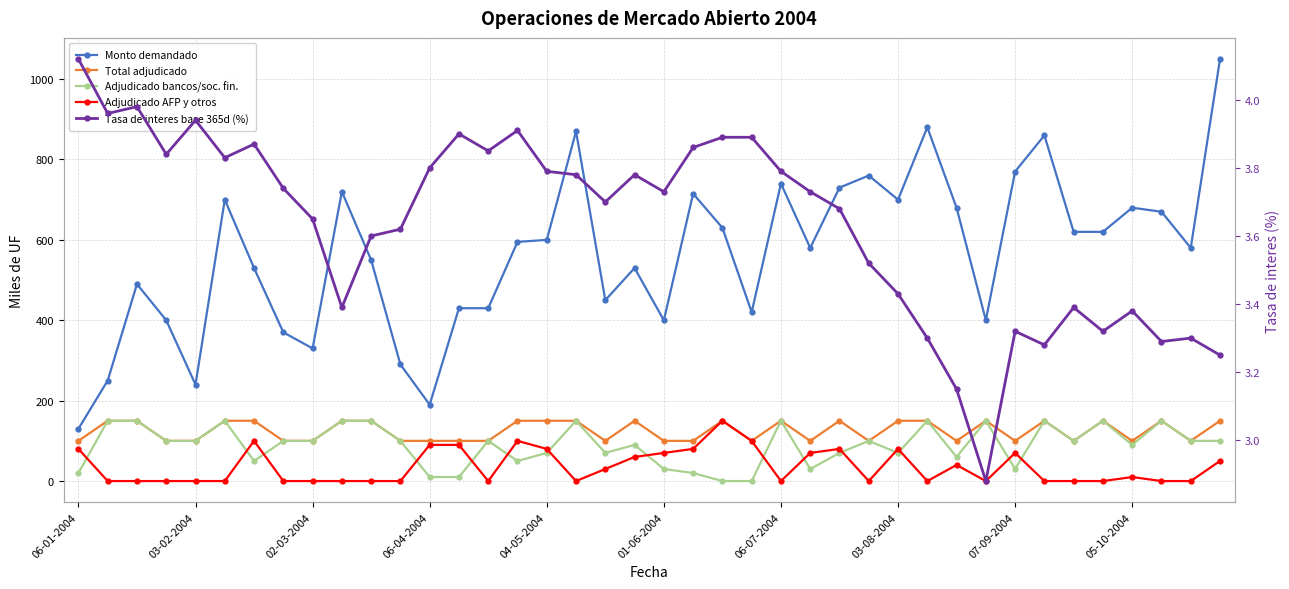

What is the value of the Monto adjudicado bancos y sociedades financieras (miles de UF) point at the 9th from the left?

100.0